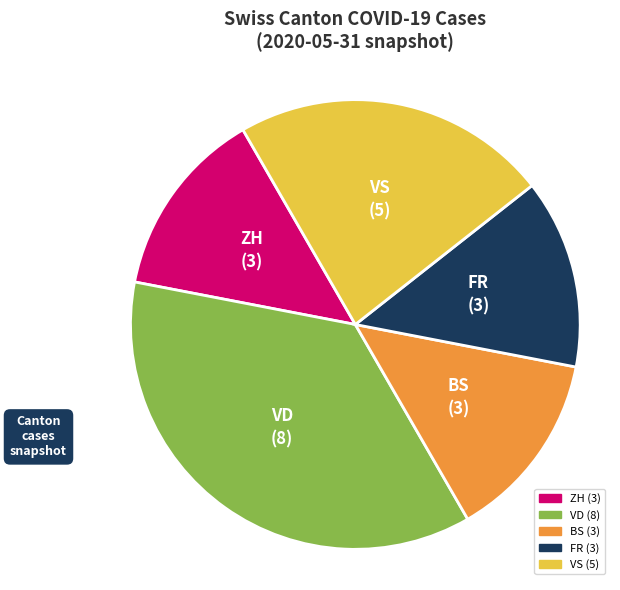

Approximately how many times larger is the value at BS (3) compared to FR (3)?

1.0